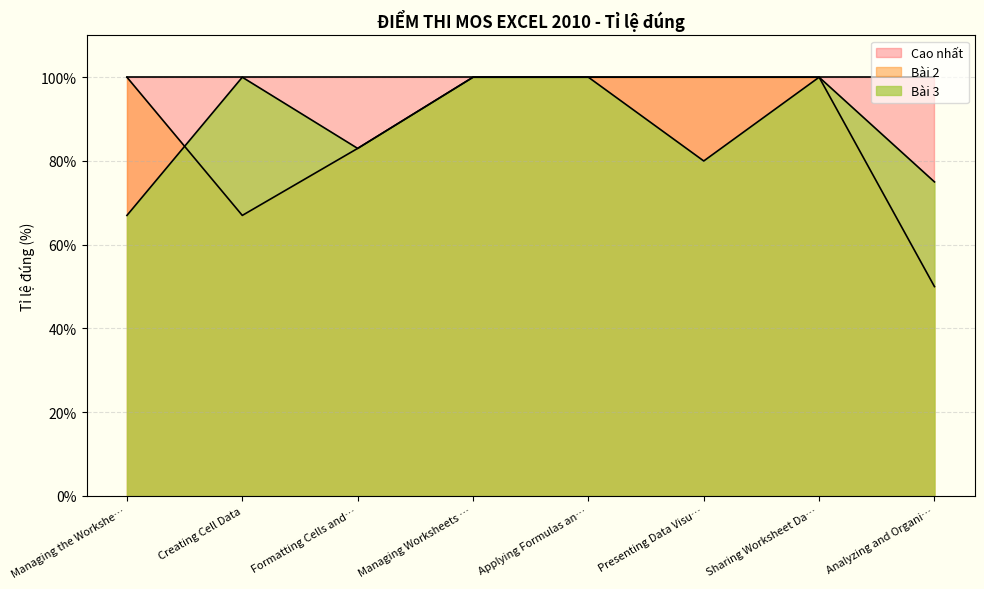

What value does the Bài 3 series have at Sharing Worksheet Da…?

100